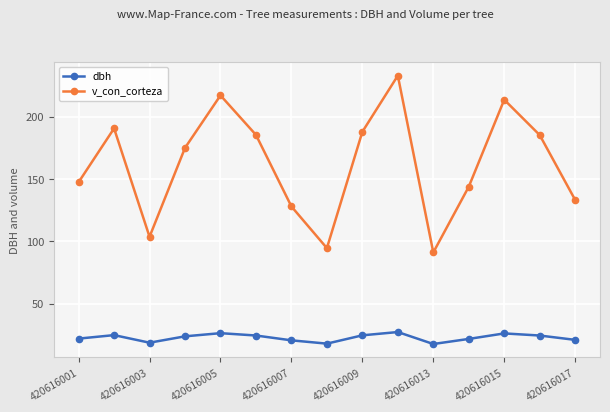

Which series has the largest range (max minus min)?

v_con_corteza